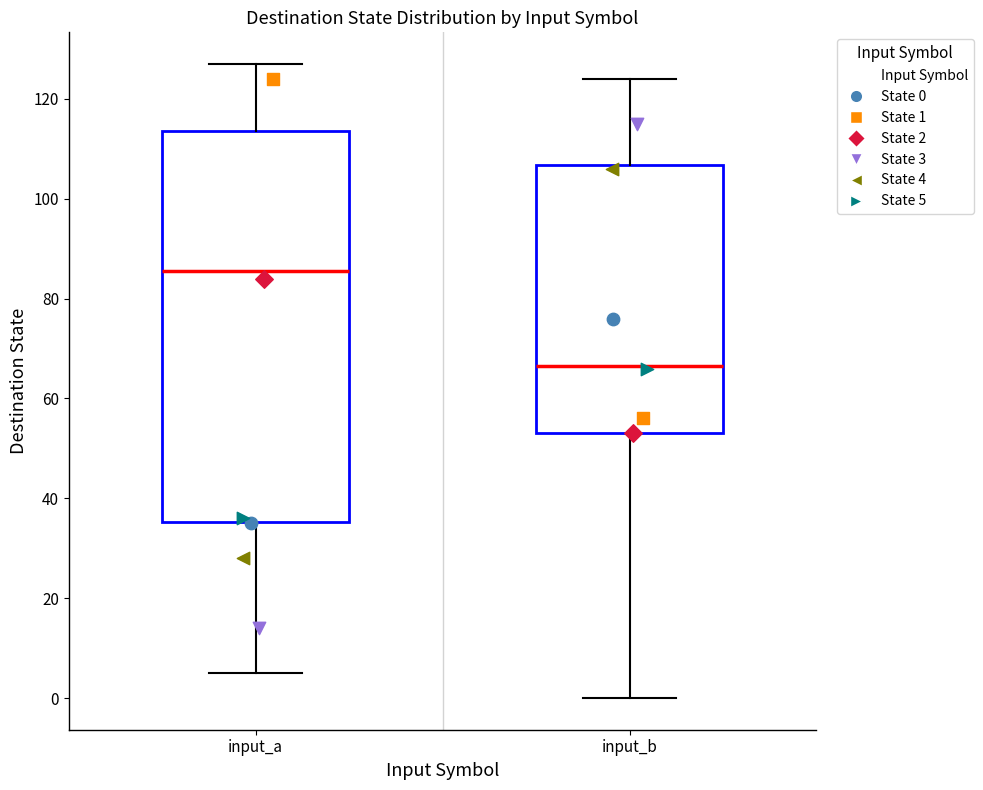

Where does the median line of the box for input_b sit on the y-axis? The values are not printed on the chart, so give them approximately, as read against the axis.

66